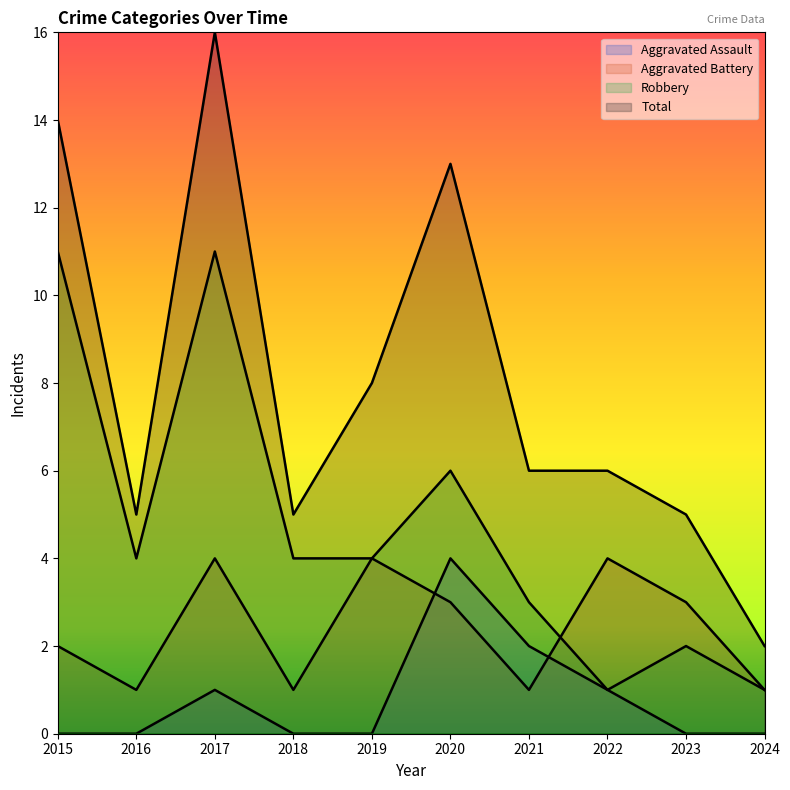

Which label corresponds to the smallest value in the chart?

2015